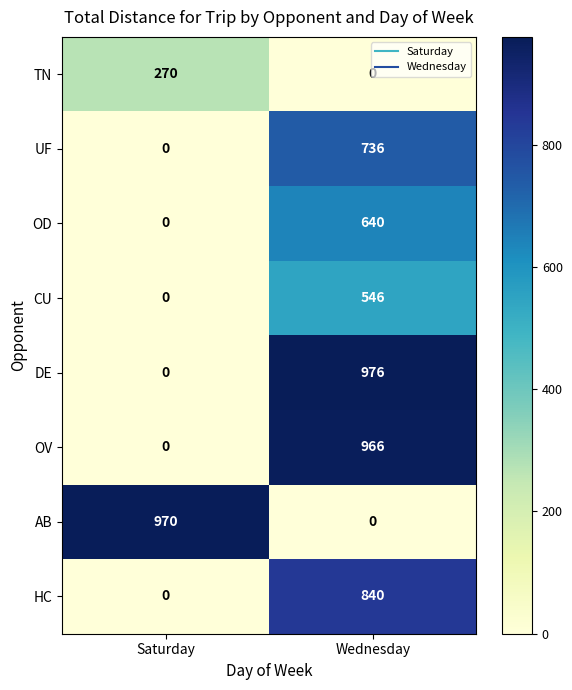

At which label is OV closest to 483?

Saturday